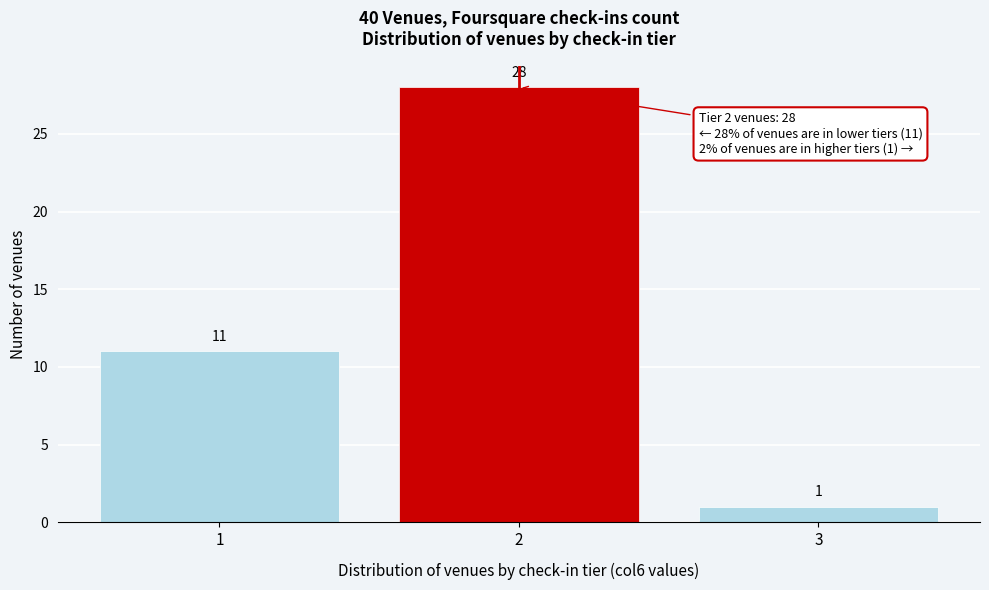

Reading right to left, transcribe all the data shown in this chart.

1	28	11